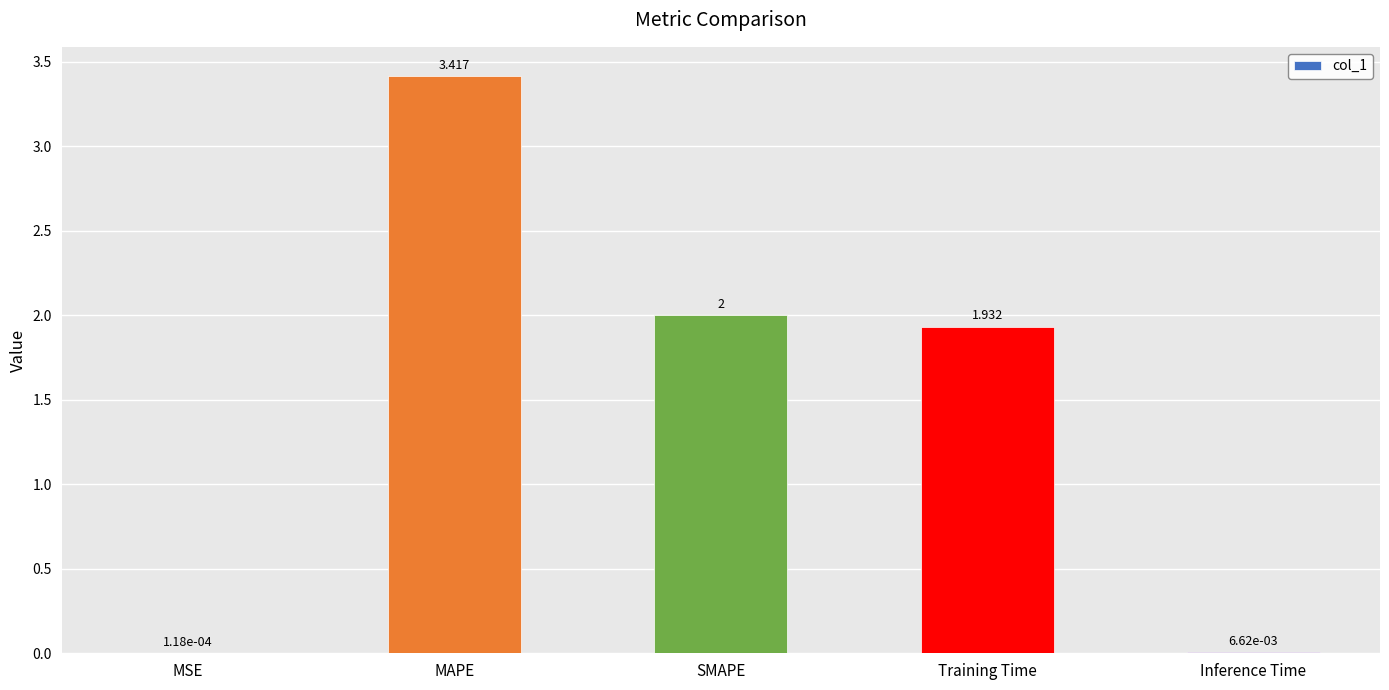

Between SMAPE and MAPE, which is larger?

MAPE